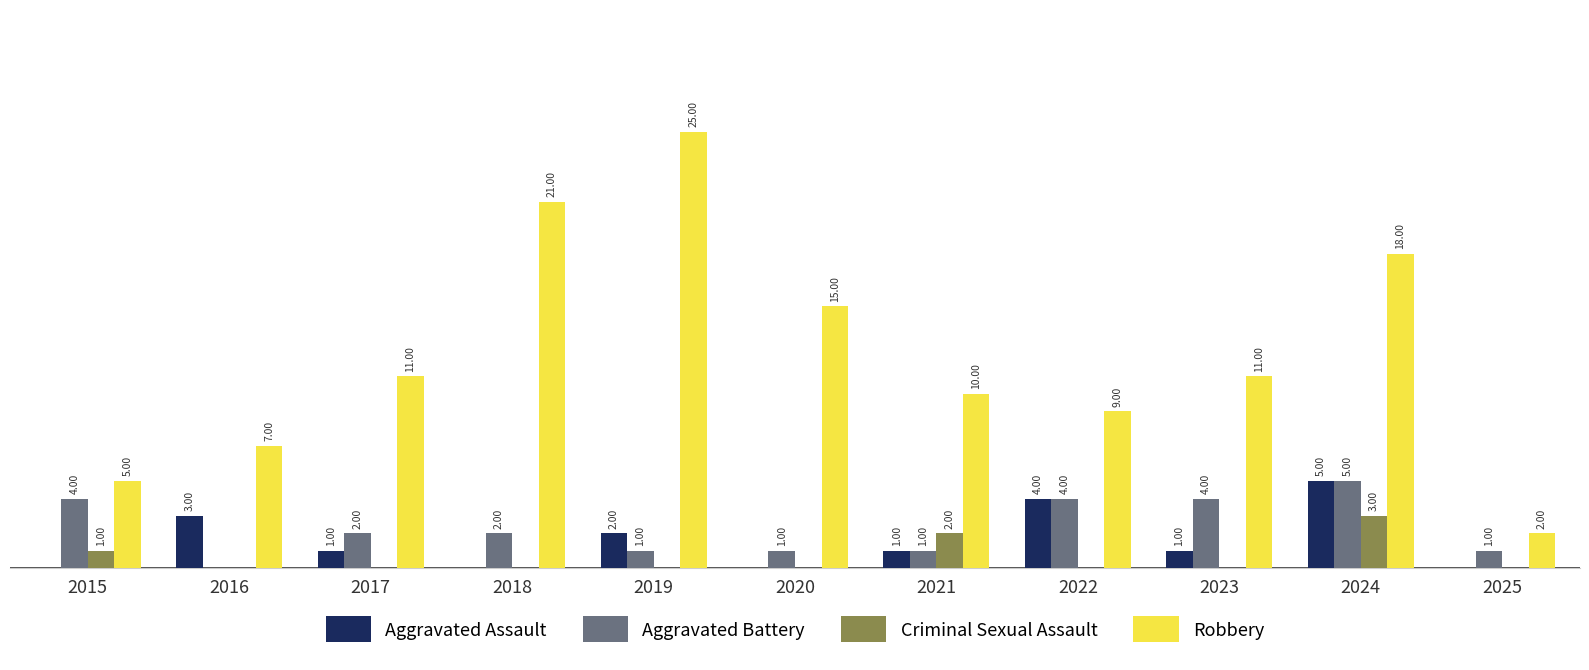

Is the value of Robbery at 2019 greater than the value of Criminal Sexual Assault at 2025?

Yes